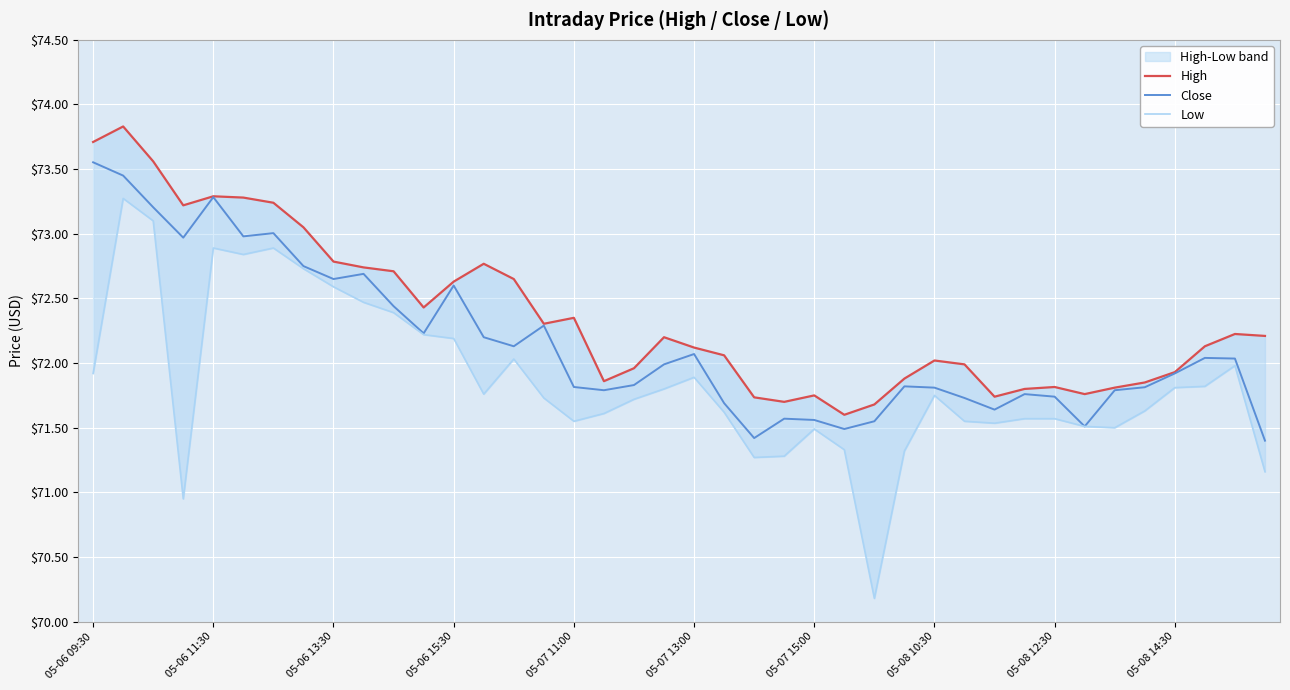

True or false: Close has a value of 43.3 at 05-07 13:00.

False